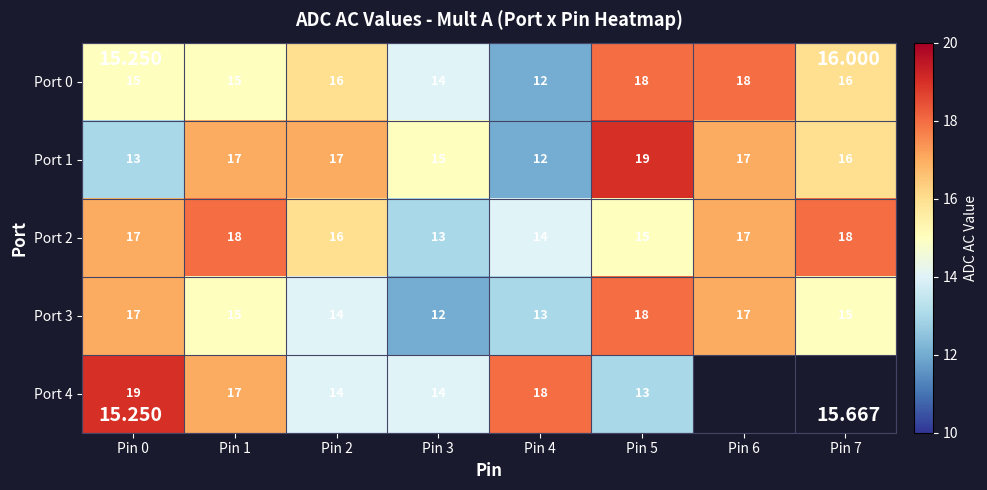

What is the maximum value shown in the chart?

19.0